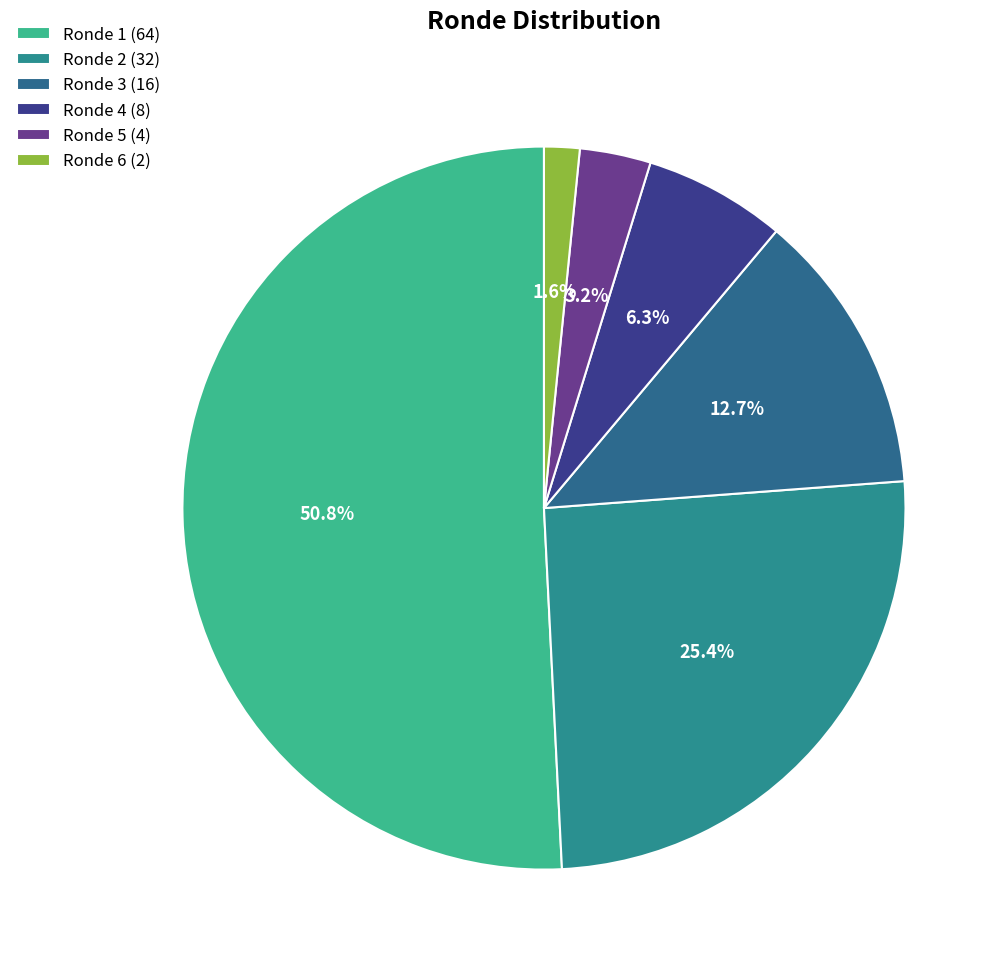

To the nearest percent, what is the difference between the largest and smallest slice percentages?

49%